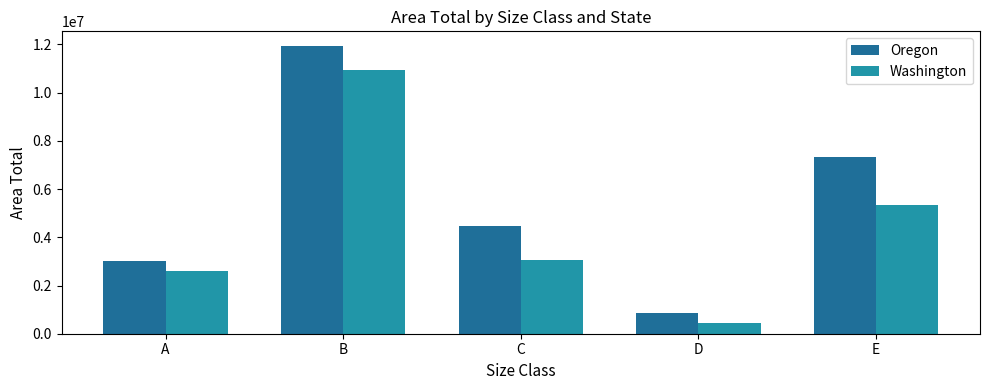

Which series has the largest range (max minus min)?

Oregon